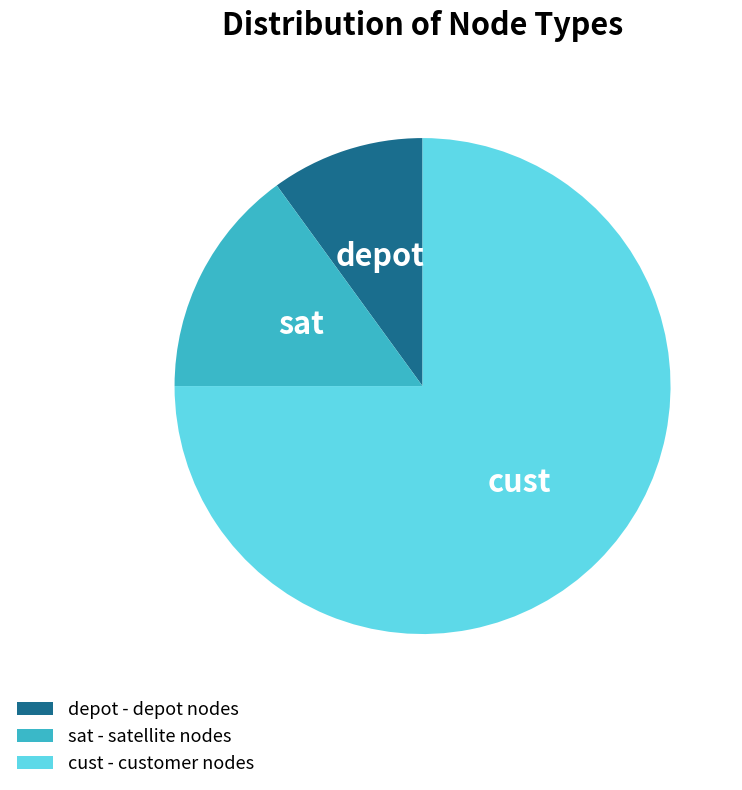

Which slice is the largest?

cust